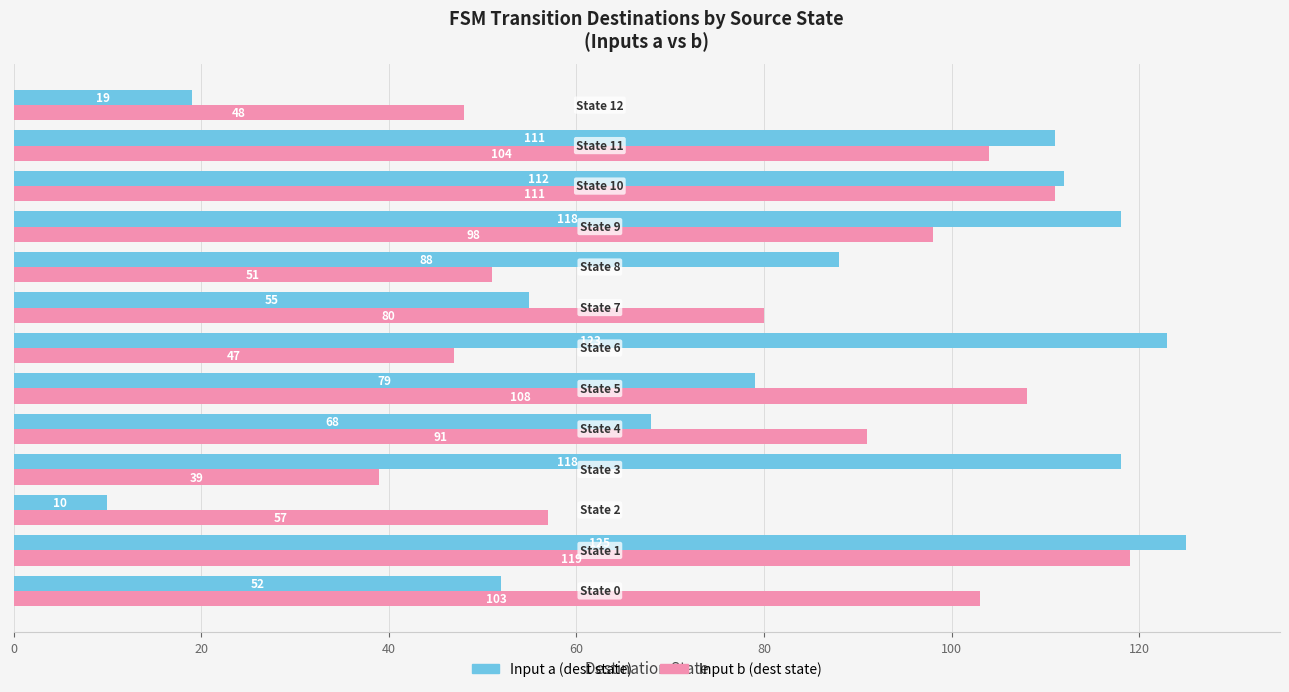

What is the difference between the second highest and minimum values in the Input b (dest state) series?

72